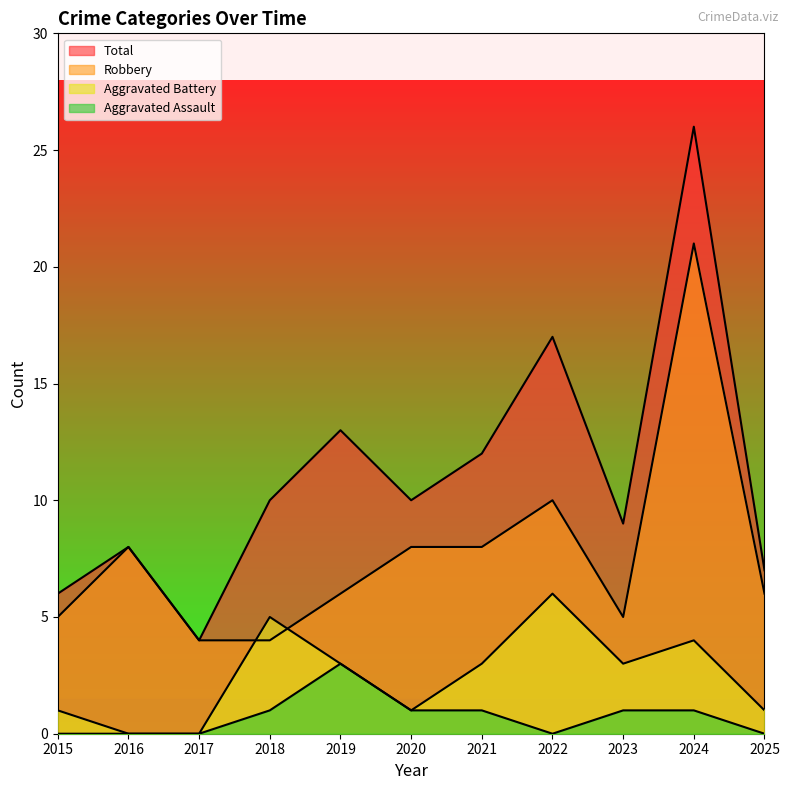

Rank the categories by Aggravated Battery value from highest to lowest.

2022, 2018, 2024, 2019, 2021, 2023, 2015, 2020, 2025, 2016, 2017